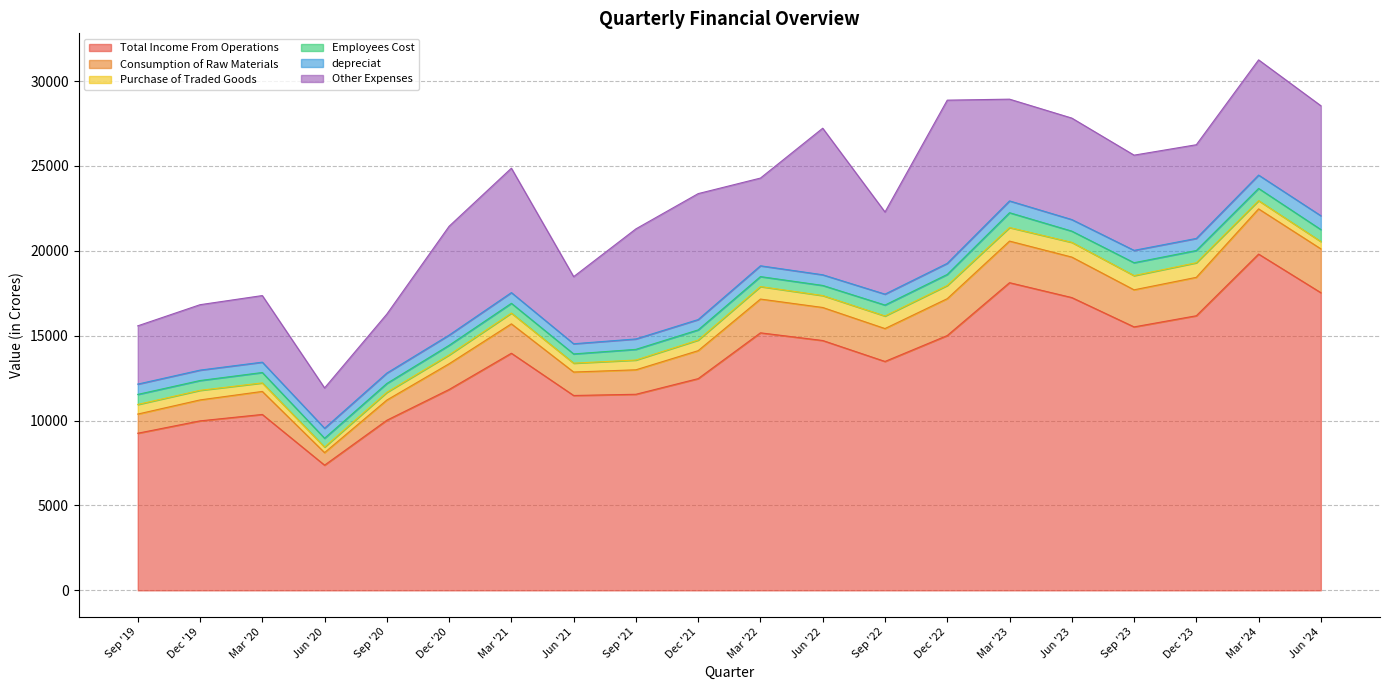

How many data points in Employees Cost are above 612?

10